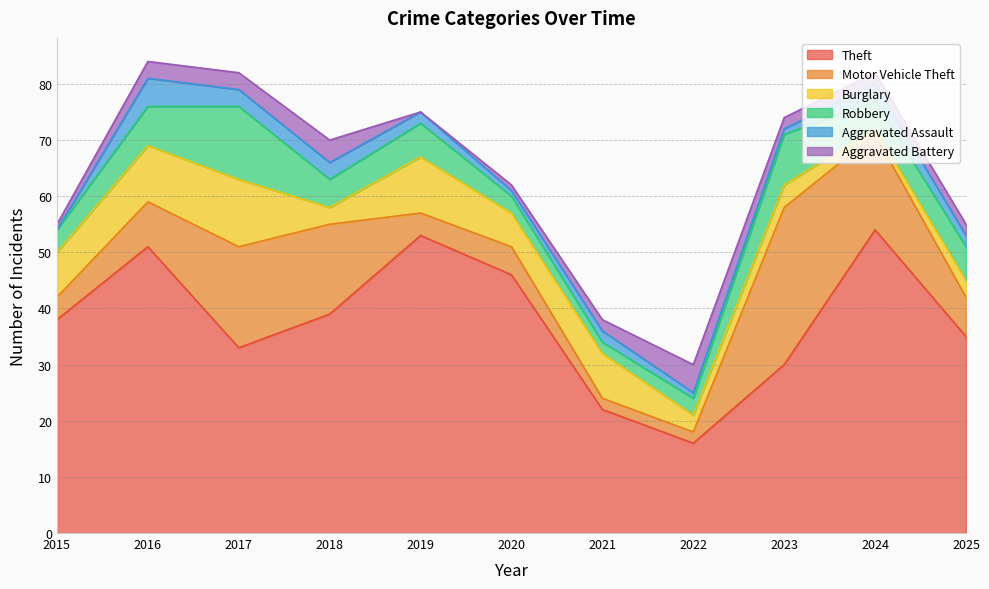

Count the number of categories in the chart.

11